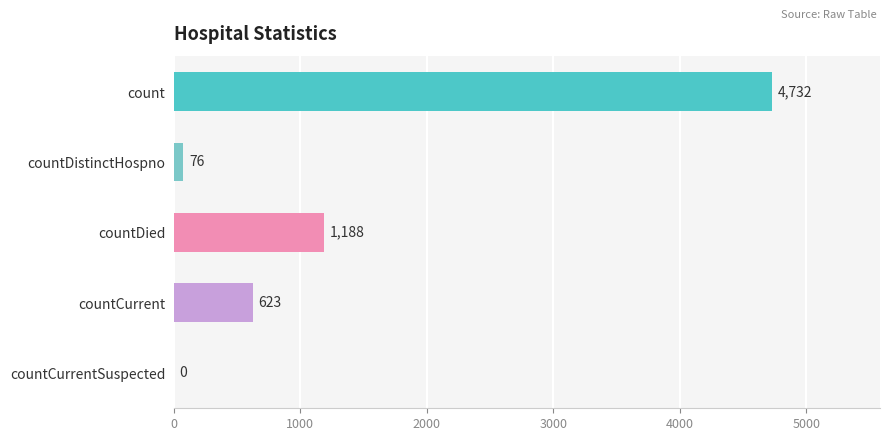

How many categories are shown in the chart?

5